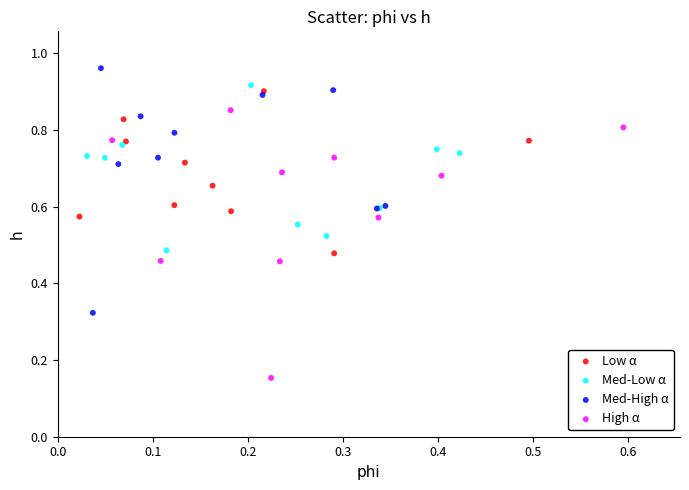

Which series contains the lowest Y value?

High α